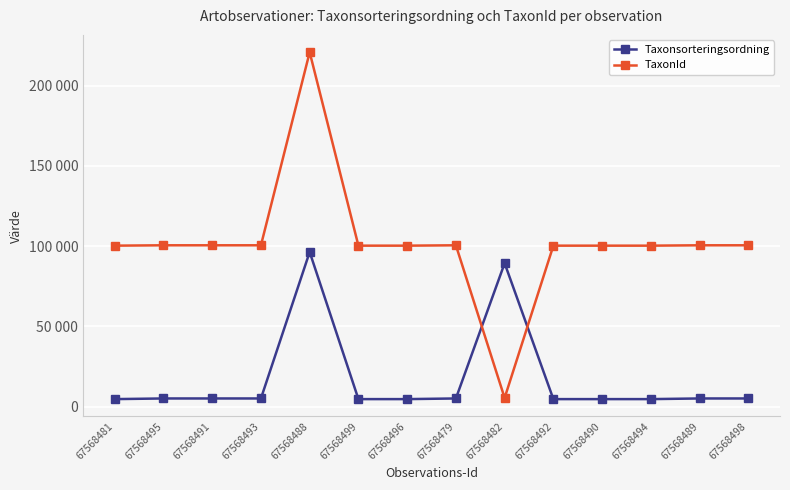

Is it true that Taxonsorteringsordning equals 8453 at 67568479?

False